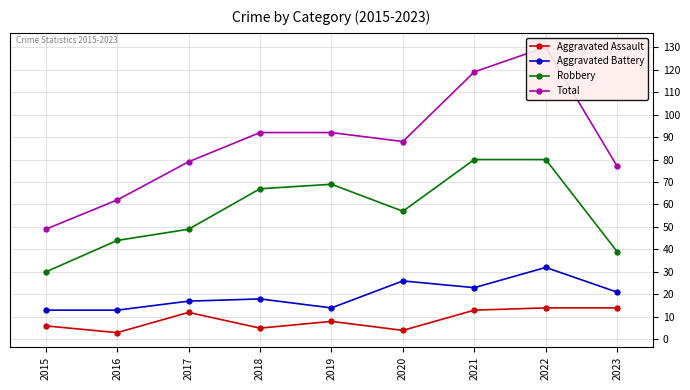

Which has a higher value, 2019 or 2018?

2019